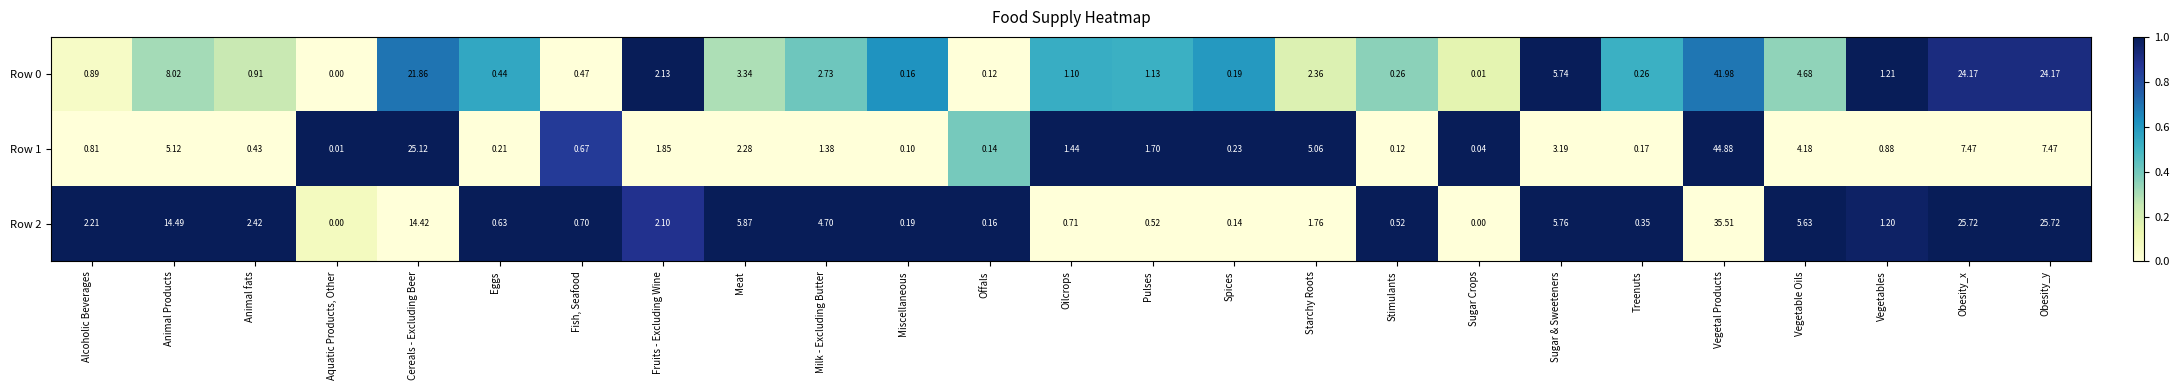

Count the number of categories in the chart.

25